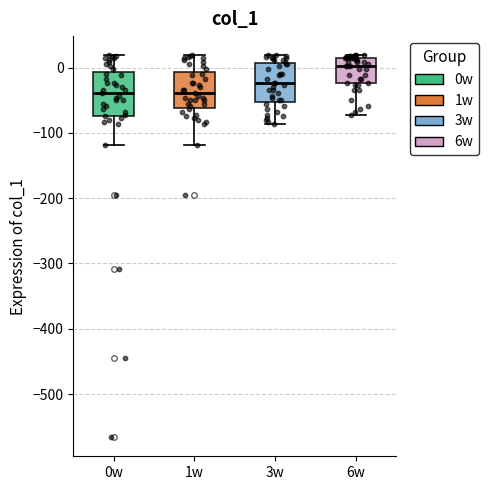

Reading left to right, read every box against the y-axis: the position of its median line, the range the box covers, and the ends of its whiskers. The values are not printed on the chart, so give them approximately, as read against the axis.

0w: median -40, box -70 to -10, whiskers -120 to 20
1w: median -40, box -60 to -10, whiskers -120 to 20
3w: median -20, box -50 to 10, whiskers -90 to 20
6w: median 0, box -20 to 20, whiskers -70 to 20 (just above the box's upper edge)